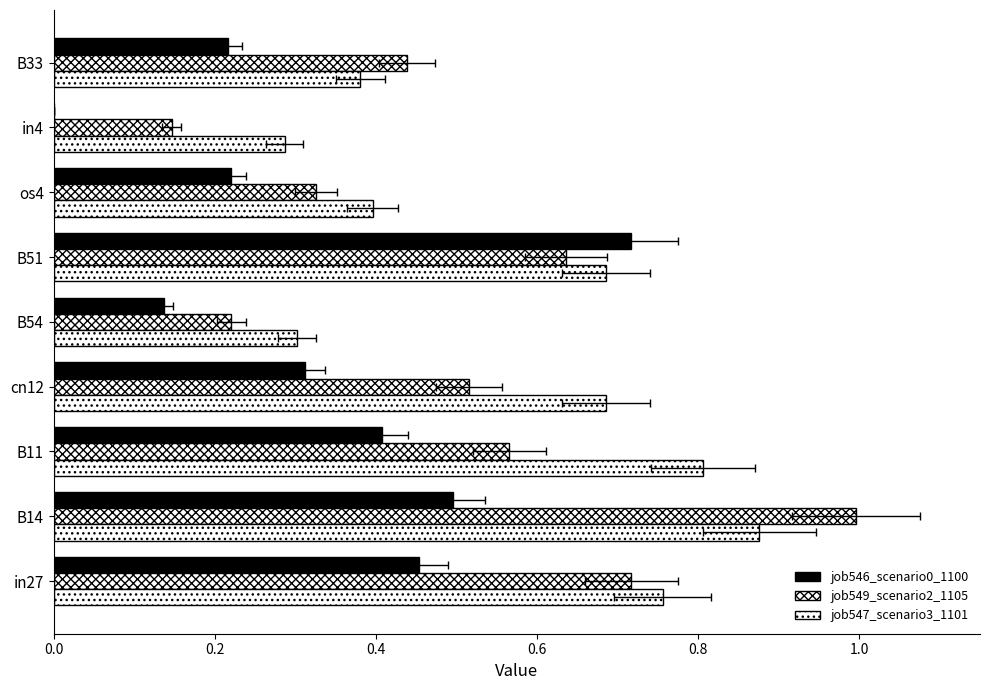

True or false: job546_scenario0_1100 has a value of 0.3 at B33.

False